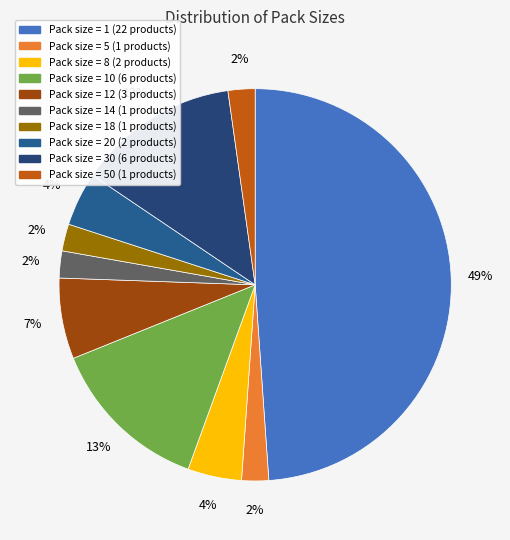

How many segments does this pie chart have?

10